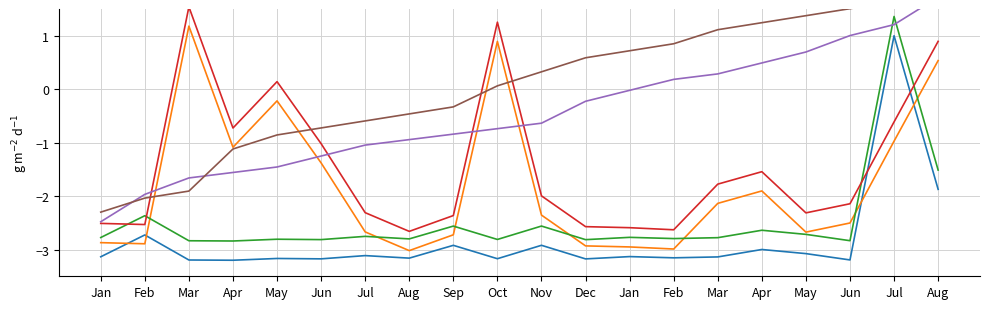

What is the label of the 11th point from the left?

Nov